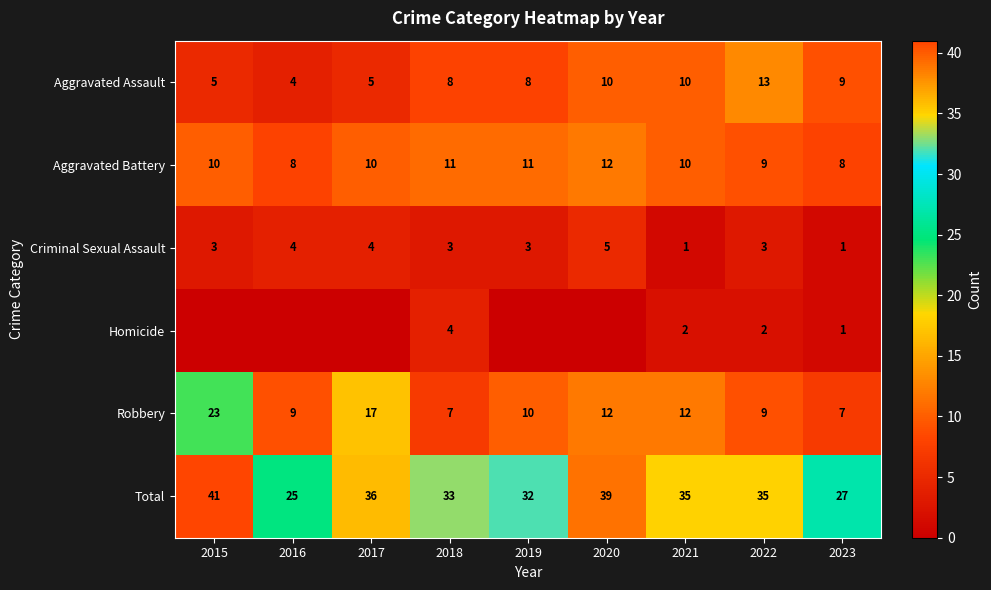

What is the difference between the second highest and second lowest values in the Aggravated Battery series?

3